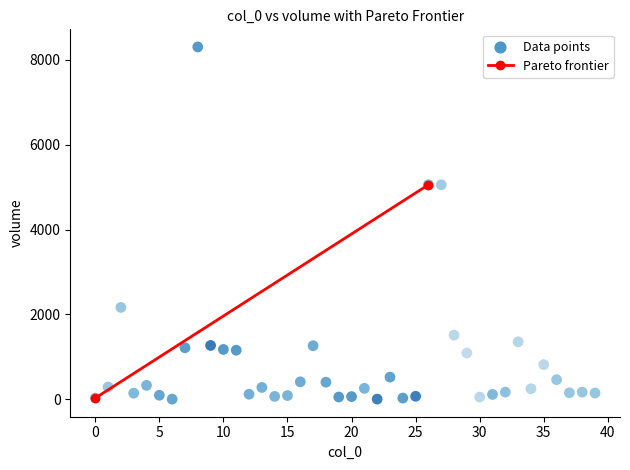

What is the range of Y values (max minus min)?

8304.2